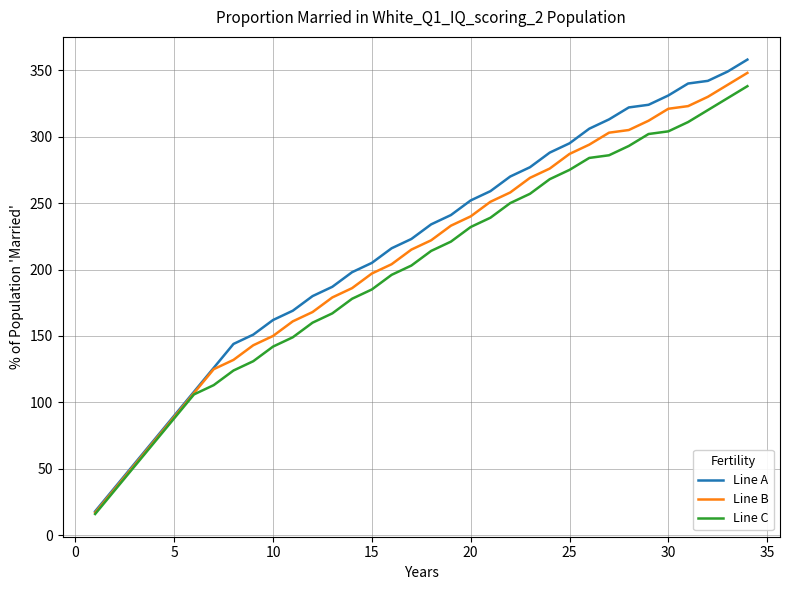

What is the sum of all Line C values?

6837